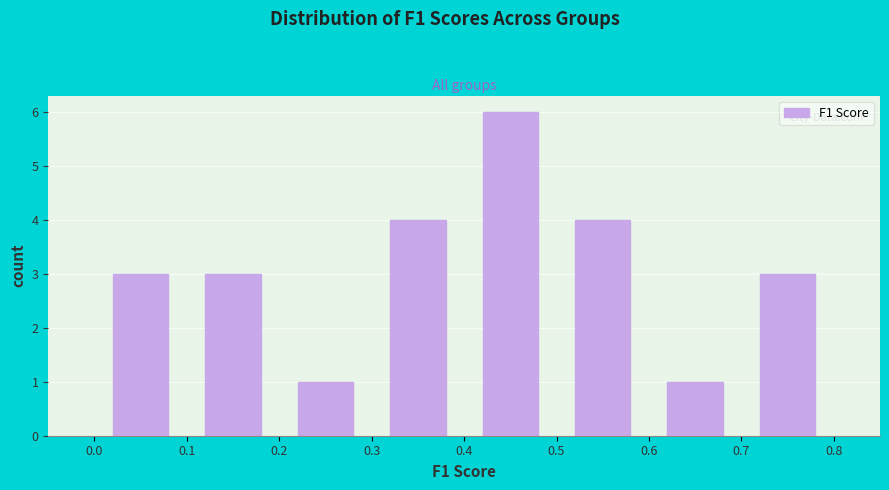

Reading left to right, list every bar in this chart as the range it spans on the x-axis followed by its height. The values are not printed on the chart, so give them approximately, as read against the axis.

0.0 to 0.1: 3
0.1 to 0.2: 3
0.2 to 0.3: 1
0.3 to 0.4: 4
0.4 to 0.5: 6
0.5 to 0.6: 4
0.6 to 0.7: 1
0.7 to 0.8: 3